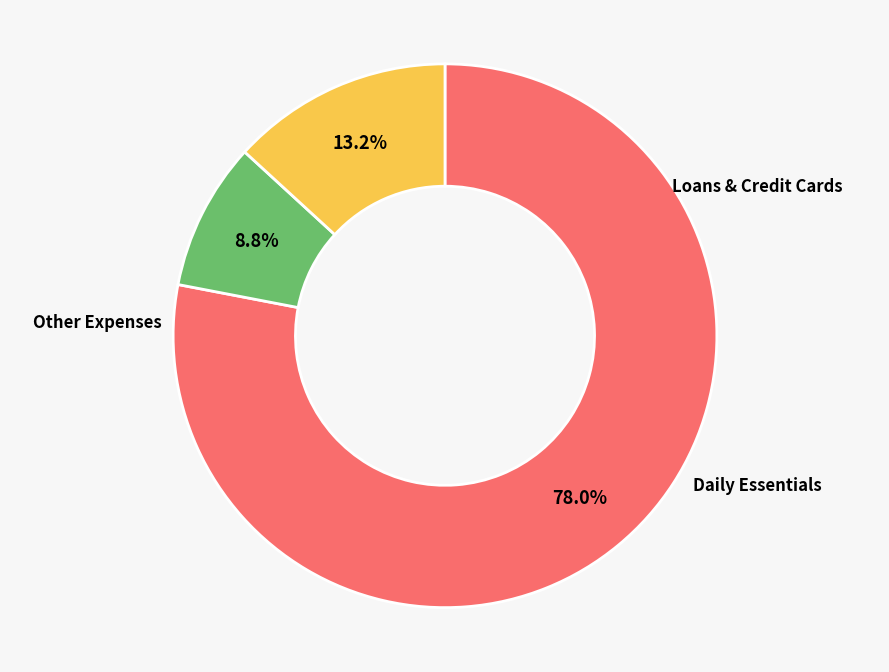

Does any single category account for the majority?

Yes